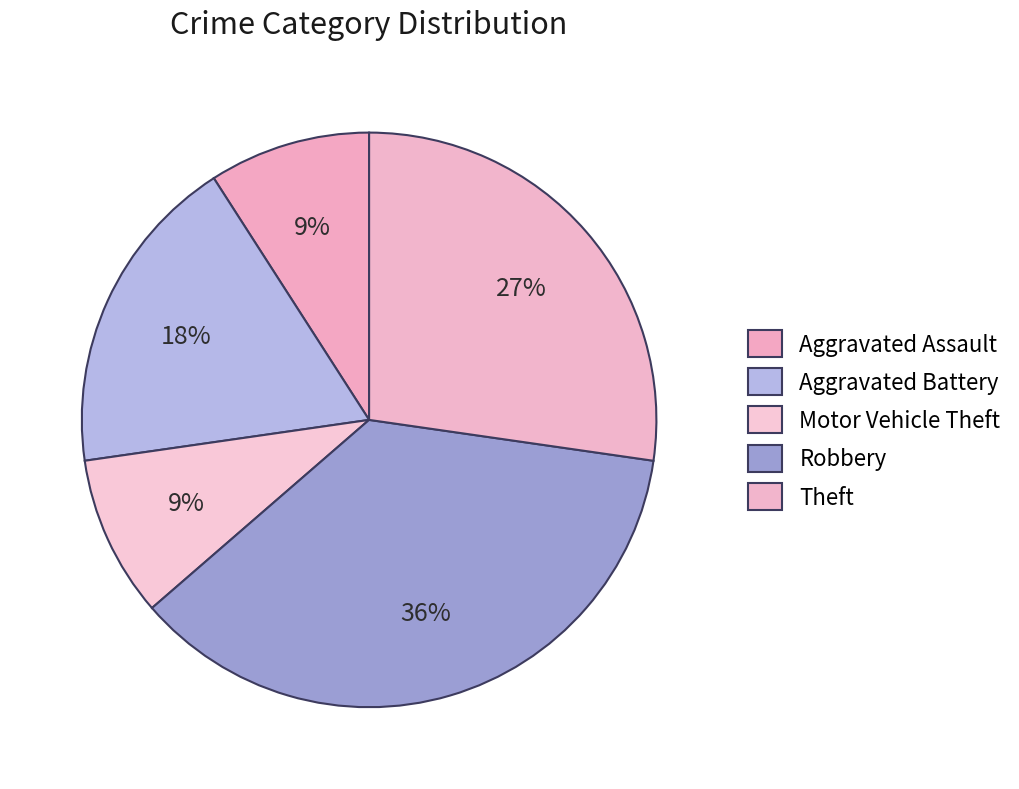

Rank the categories by value from lowest to highest.

Aggravated Assault, Motor Vehicle Theft, Aggravated Battery, Theft, Robbery